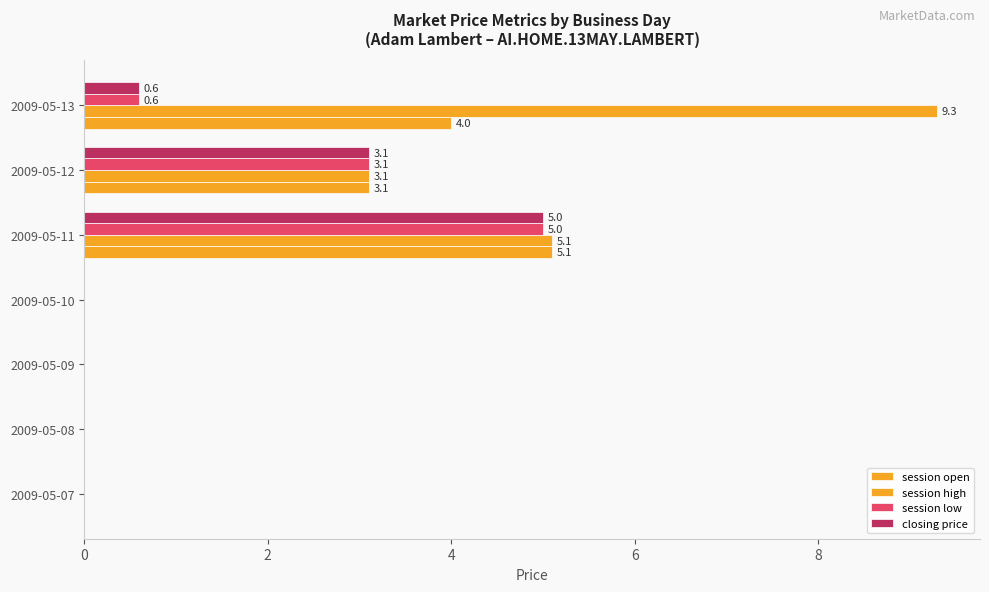

Does the chart contain any negative values?

No